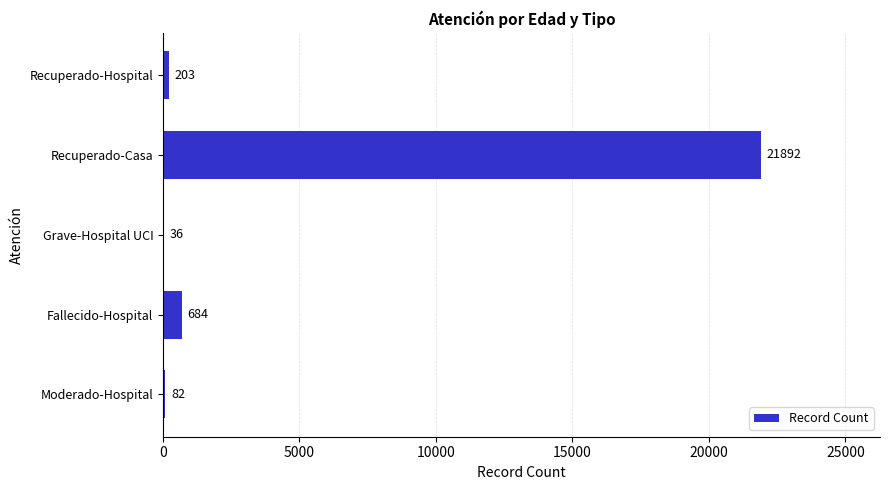

What is the ratio of the value at Moderado-Hospital to the value at Grave-Hospital UCI?

2.3